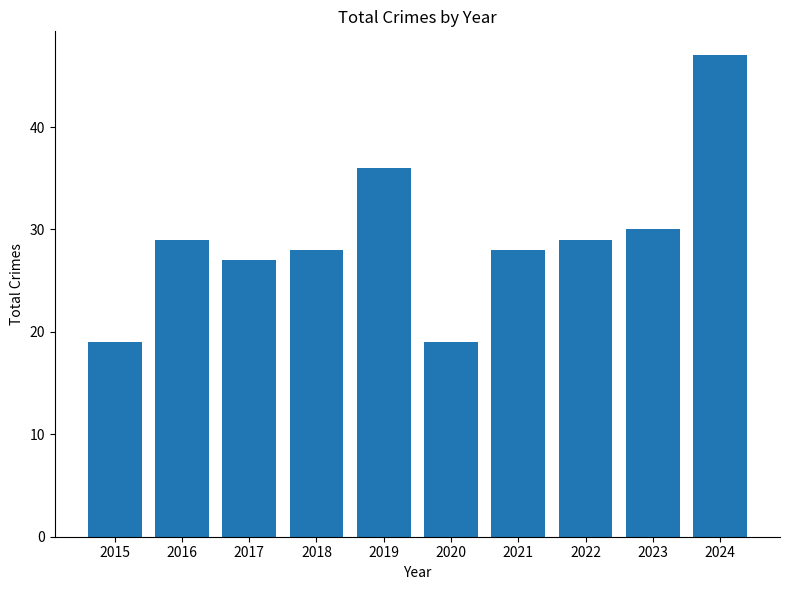

How many series are shown in this chart?

1